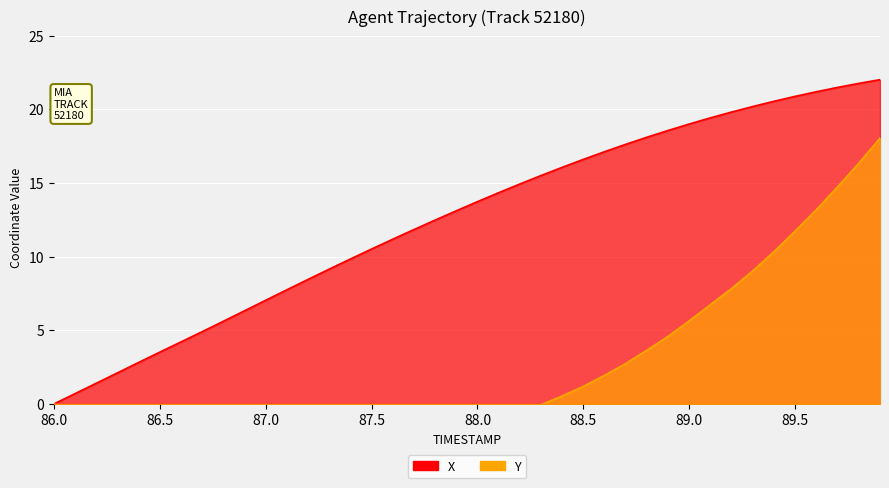

At how many categories does at least one series exceed 4?

34